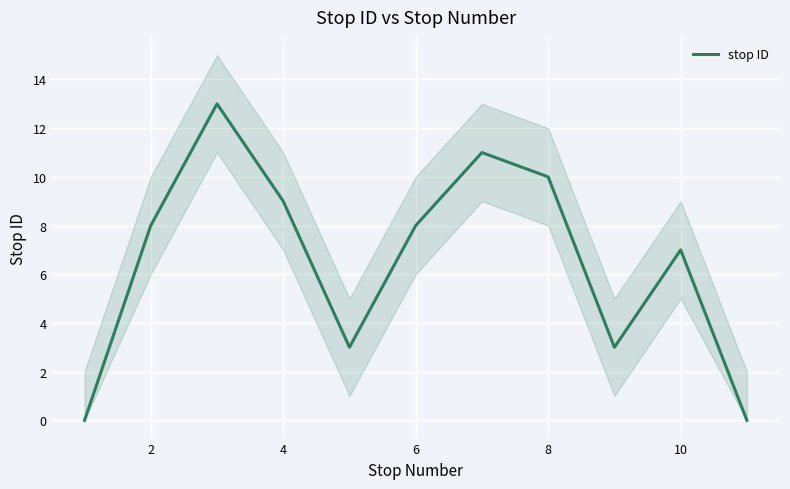

At which label is stop ID closest to 6?

10